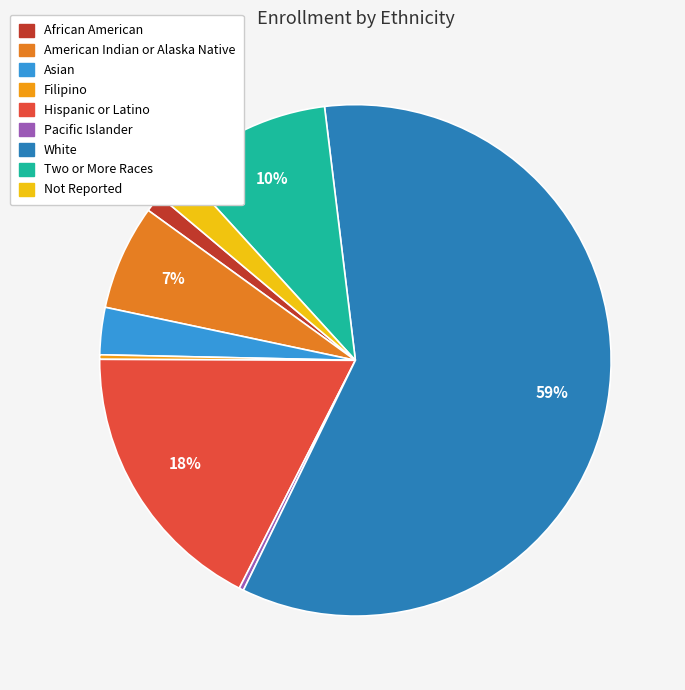

To the nearest percent, what is the average slice percentage?

11%